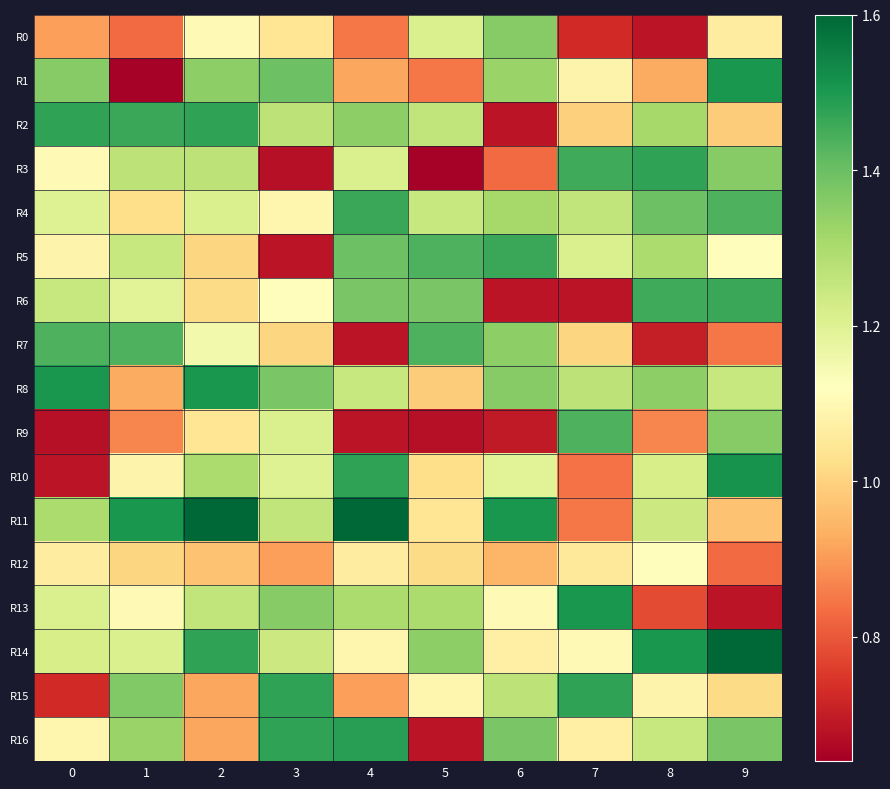

Reading right to left, transcribe all the data shown in this chart.

R0: 9=1.1	8=0.7	7=0.7	6=1.4	5=1.2	4=0.8	3=1.0	2=1.1	1=0.8	0=0.9
R1: 9=1.5	8=0.9	7=1.1	6=1.3	5=0.8	4=0.9	3=1.4	2=1.3	1=0.6	0=1.4
R2: 9=1.0	8=1.3	7=1.0	6=0.7	5=1.3	4=1.3	3=1.3	2=1.5	1=1.5	0=1.5
R3: 9=1.4	8=1.5	7=1.5	6=0.8	5=0.6	4=1.2	3=0.7	2=1.3	1=1.3	0=1.1
R4: 9=1.4	8=1.4	7=1.3	6=1.3	5=1.2	4=1.5	3=1.1	2=1.2	1=1.0	0=1.2
R5: 9=1.1	8=1.3	7=1.2	6=1.5	5=1.4	4=1.4	3=0.7	2=1.0	1=1.2	0=1.1
R6: 9=1.5	8=1.5	7=0.7	6=0.7	5=1.4	4=1.4	3=1.1	2=1.0	1=1.2	0=1.2
R7: 9=0.8	8=0.7	7=1.0	6=1.3	5=1.4	4=0.7	3=1.0	2=1.2	1=1.4	0=1.4
R8: 9=1.2	8=1.3	7=1.3	6=1.4	5=1.0	4=1.2	3=1.4	2=1.5	1=0.9	0=1.5
R9: 9=1.4	8=0.9	7=1.4	6=0.7	5=0.7	4=0.7	3=1.2	2=1.0	1=0.9	0=0.7
R10: 9=1.5	8=1.2	7=0.8	6=1.2	5=1.0	4=1.5	3=1.2	2=1.3	1=1.1	0=0.7
R11: 9=1.0	8=1.2	7=0.8	6=1.5	5=1.0	4=1.6	3=1.3	2=1.6	1=1.5	0=1.3
R12: 9=0.8	8=1.1	7=1.1	6=0.9	5=1.0	4=1.1	3=0.9	2=1.0	1=1.0	0=1.1
R13: 9=0.7	8=0.8	7=1.5	6=1.1	5=1.3	4=1.3	3=1.4	2=1.3	1=1.1	0=1.2
R14: 9=1.6	8=1.5	7=1.1	6=1.1	5=1.3	4=1.1	3=1.2	2=1.5	1=1.2	0=1.2
R15: 9=1.0	8=1.1	7=1.5	6=1.3	5=1.1	4=0.9	3=1.5	2=0.9	1=1.4	0=0.7
R16: 9=1.4	8=1.2	7=1.1	6=1.4	5=0.7	4=1.5	3=1.5	2=0.9	1=1.3	0=1.1